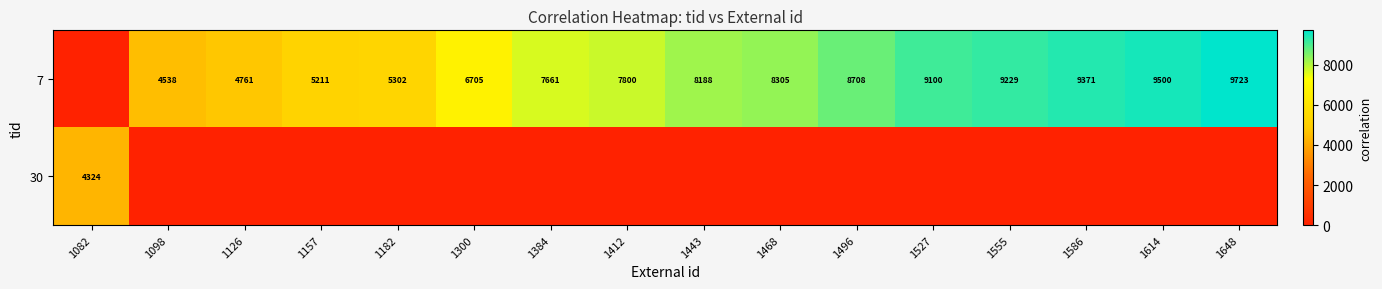

The value of 7 at 1648 is 13721. True or false?

False